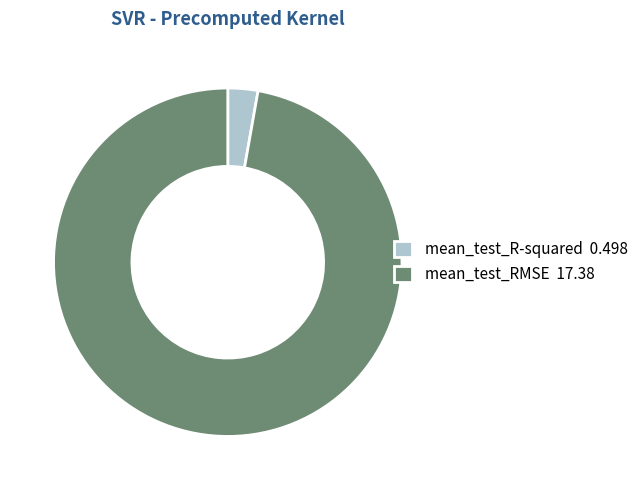

Which slice is the smallest?

mean_test_R-squared